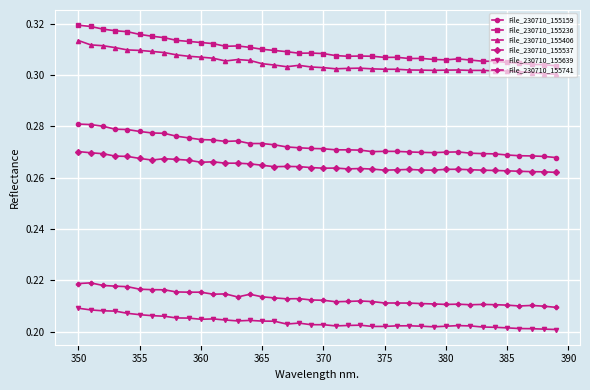

Count the File_230710_155639 values in the range 0 to 1.

40